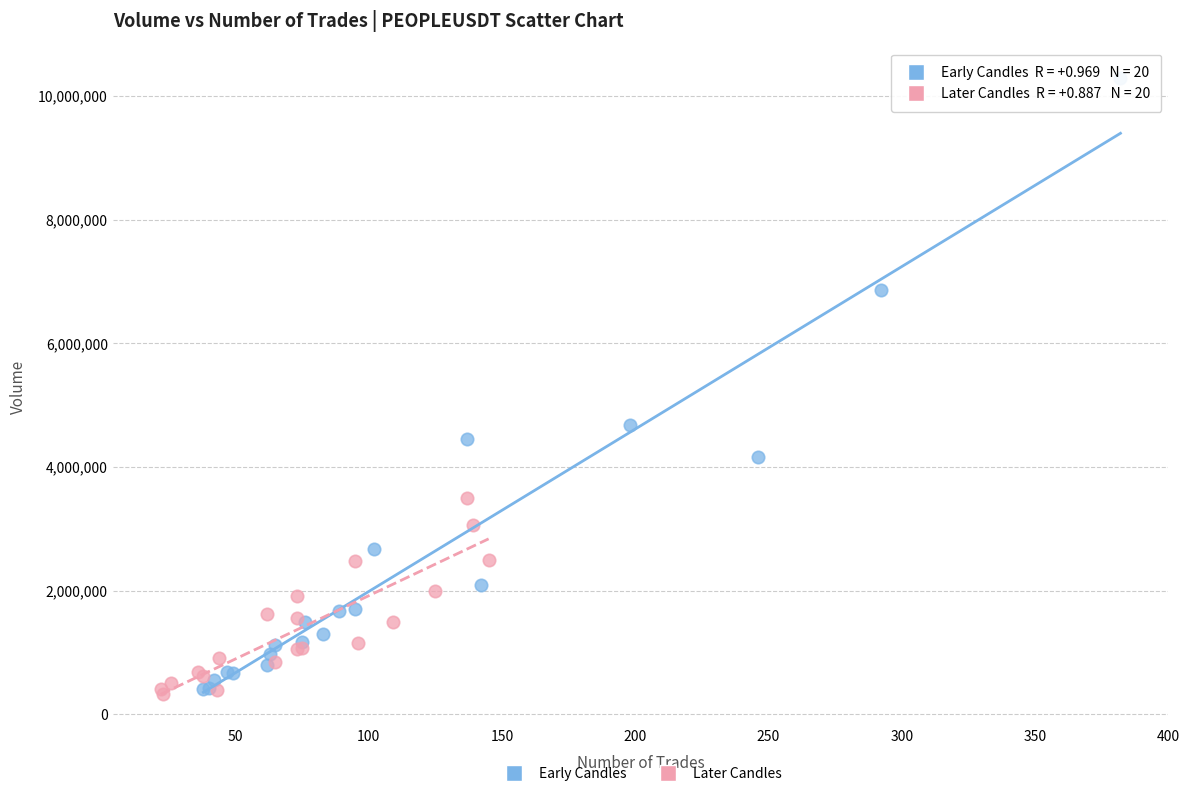

Which series has the widest spread of Y values?

Early Candles